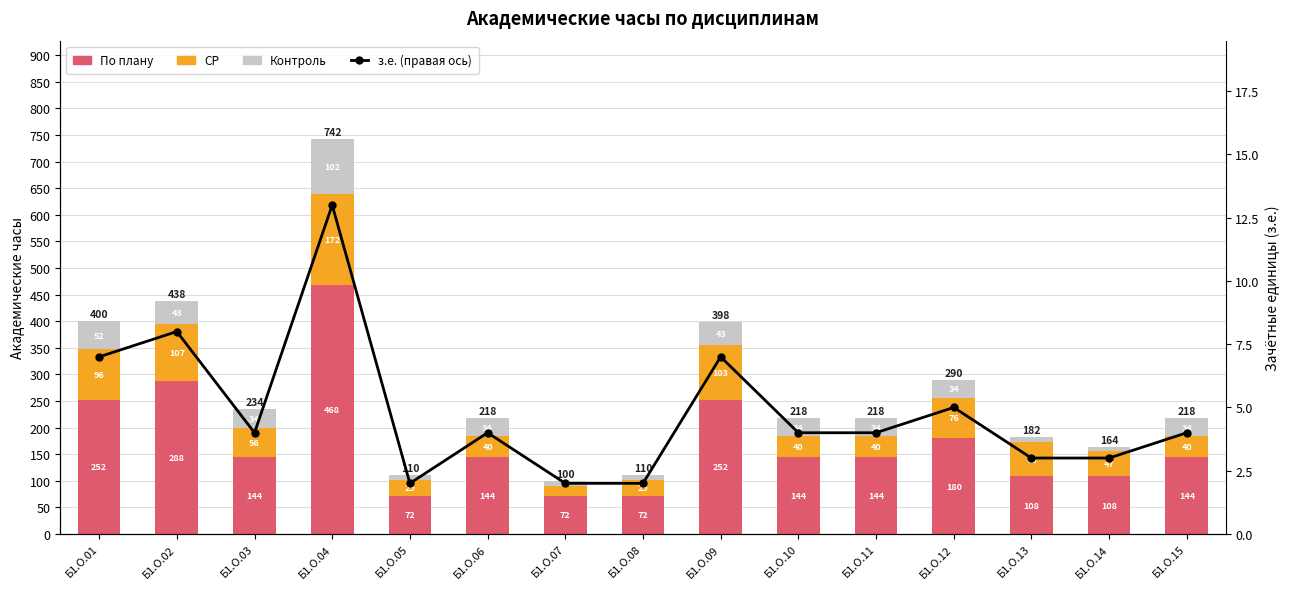

Reading right to left, what are all the values shown in this chart?

По плану: Б1.О.15=144	Б1.О.14=108	Б1.О.13=108	Б1.О.12=180	Б1.О.11=144	Б1.О.10=144	Б1.О.09=252	Б1.О.08=72	Б1.О.07=72	Б1.О.06=144	Б1.О.05=72	Б1.О.04=468	Б1.О.03=144	Б1.О.02=288	Б1.О.01=252
СР: Б1.О.15=40	Б1.О.14=47	Б1.О.13=65	Б1.О.12=76	Б1.О.11=40	Б1.О.10=40	Б1.О.09=103	Б1.О.08=29	Б1.О.07=19	Б1.О.06=40	Б1.О.05=29	Б1.О.04=172	Б1.О.03=56	Б1.О.02=107	Б1.О.01=96
Контроль: Б1.О.15=34	Б1.О.14=9	Б1.О.13=9	Б1.О.12=34	Б1.О.11=34	Б1.О.10=34	Б1.О.09=43	Б1.О.08=9	Б1.О.07=9	Б1.О.06=34	Б1.О.05=9	Б1.О.04=102	Б1.О.03=34	Б1.О.02=43	Б1.О.01=52
з.е. (правая ось): Б1.О.15=4	Б1.О.14=3	Б1.О.13=3	Б1.О.12=5	Б1.О.11=4	Б1.О.10=4	Б1.О.09=7	Б1.О.08=2	Б1.О.07=2	Б1.О.06=4	Б1.О.05=2	Б1.О.04=13	Б1.О.03=4	Б1.О.02=8	Б1.О.01=7